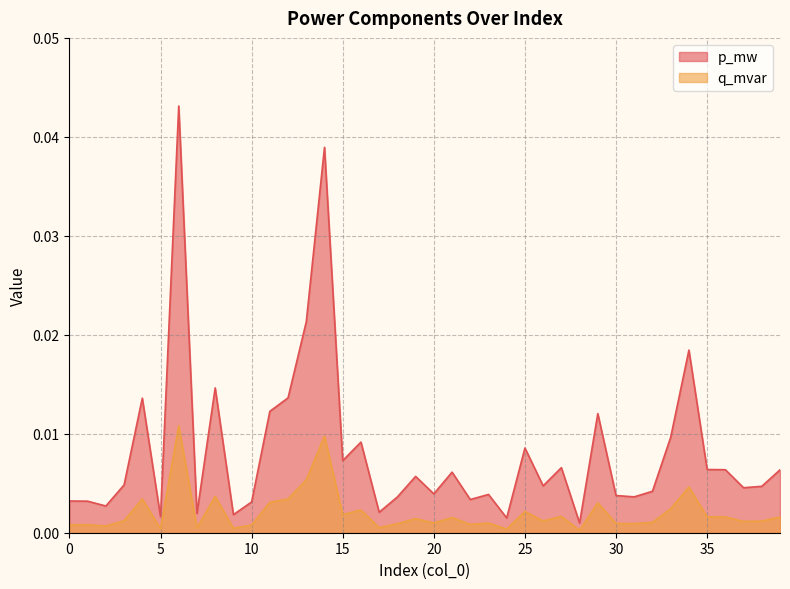

Rank the series by their maximum value, from highest to lowest.

p_mw, q_mvar